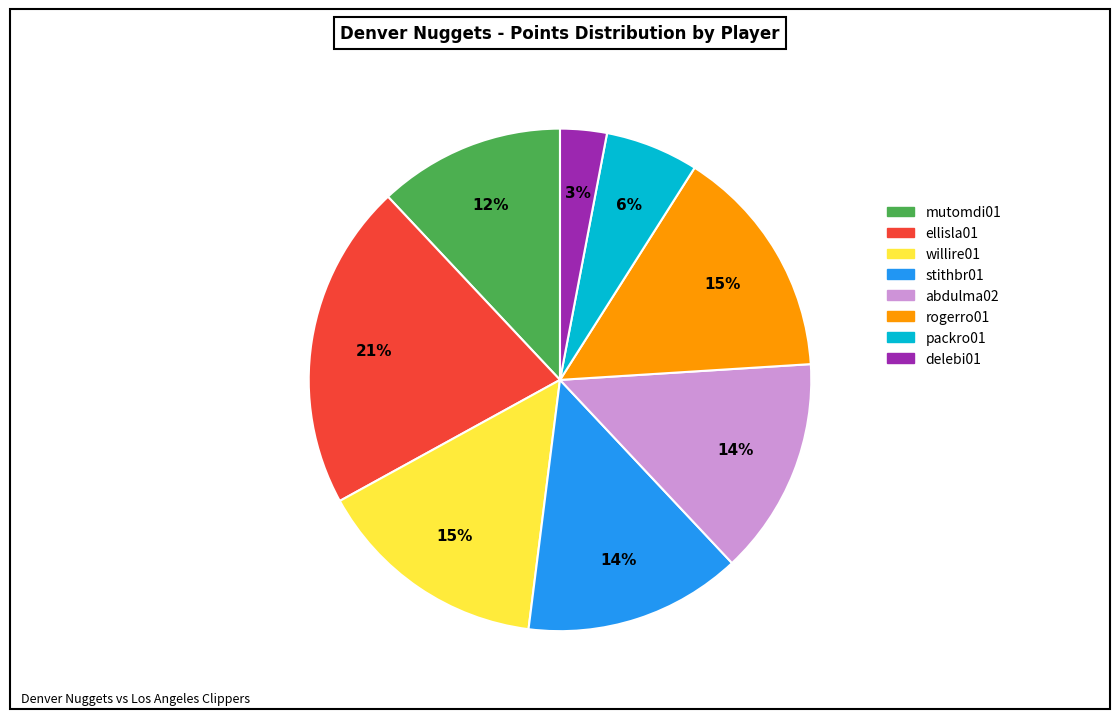

Which slice is the smallest?

delebi01